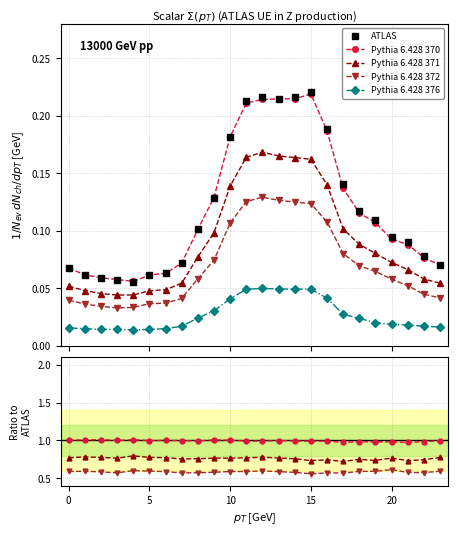

In ATLAS, how many points are lower than both neighbors (excluding endpoints)?

2